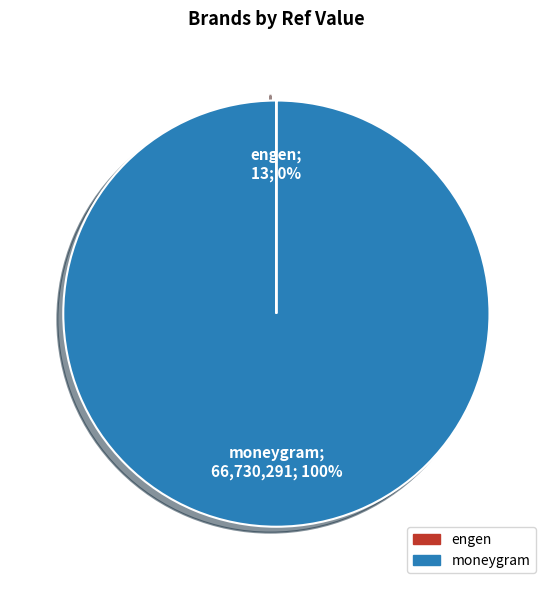

Which slice is the largest?

moneygram